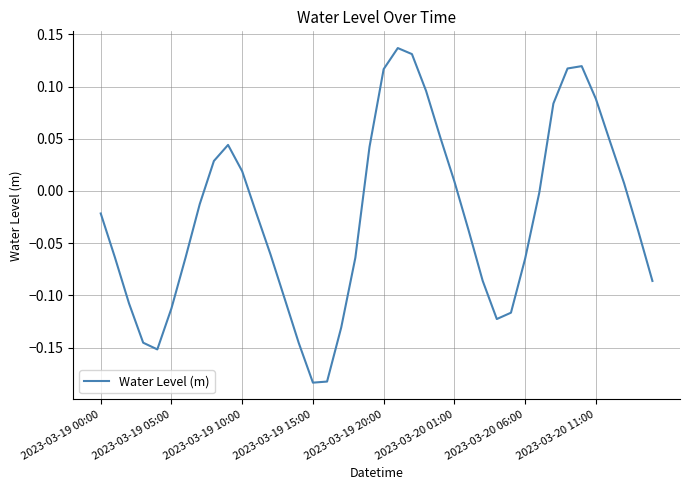

How many negative values are there?

24